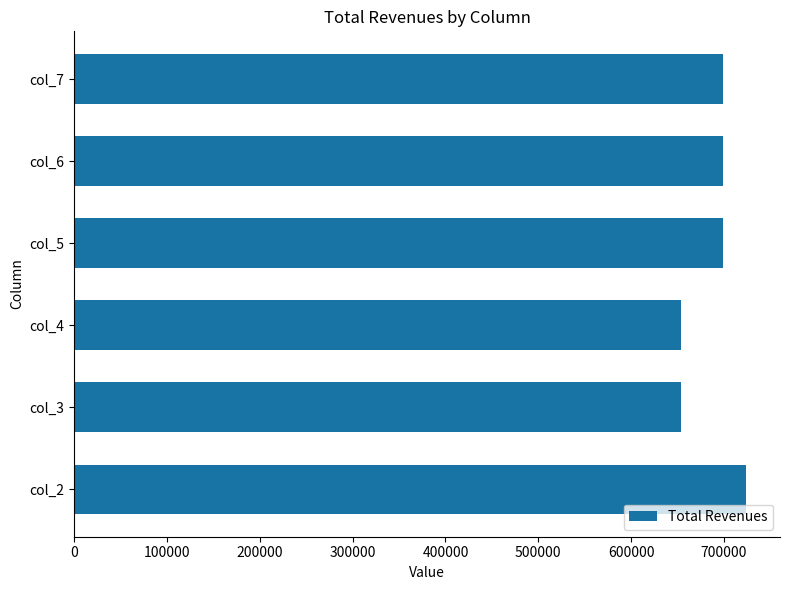

What is the sum of all values?

4129696.2